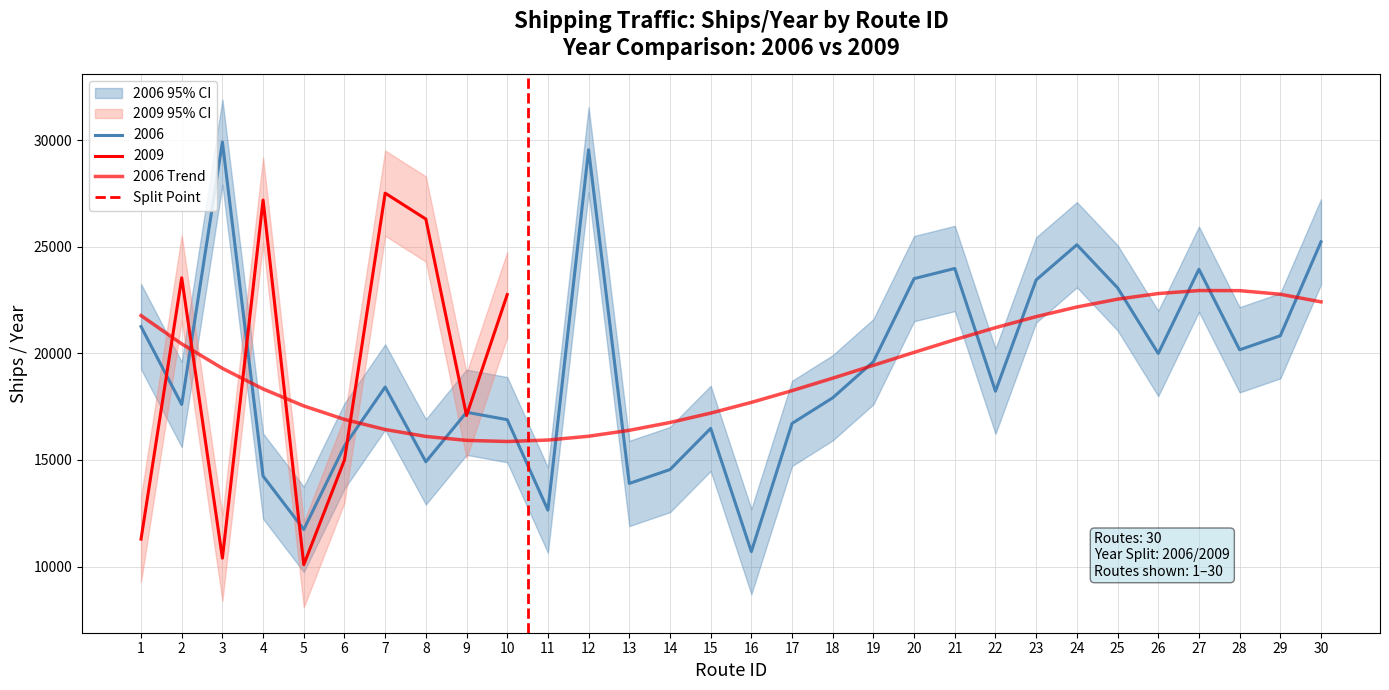

Rank the categories by value from highest to lowest.

3, 12, 30, 24, 21, 27, 20, 23, 25, 1, 29, 28, 26, 19, 7, 22, 18, 2, 9, 10, 17, 15, 6, 8, 14, 4, 13, 11, 5, 16